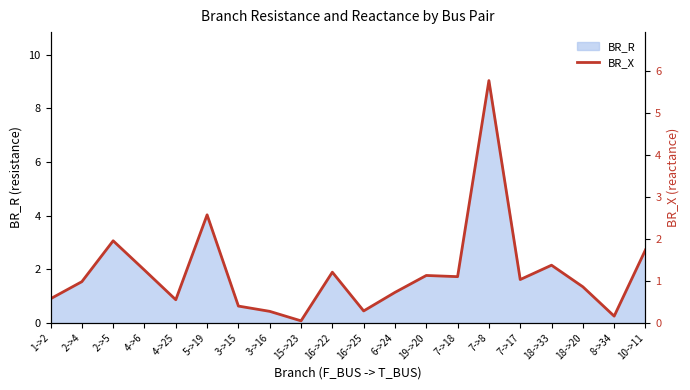

True or false: BR_R has a value of 0.8 at 6->24.

False